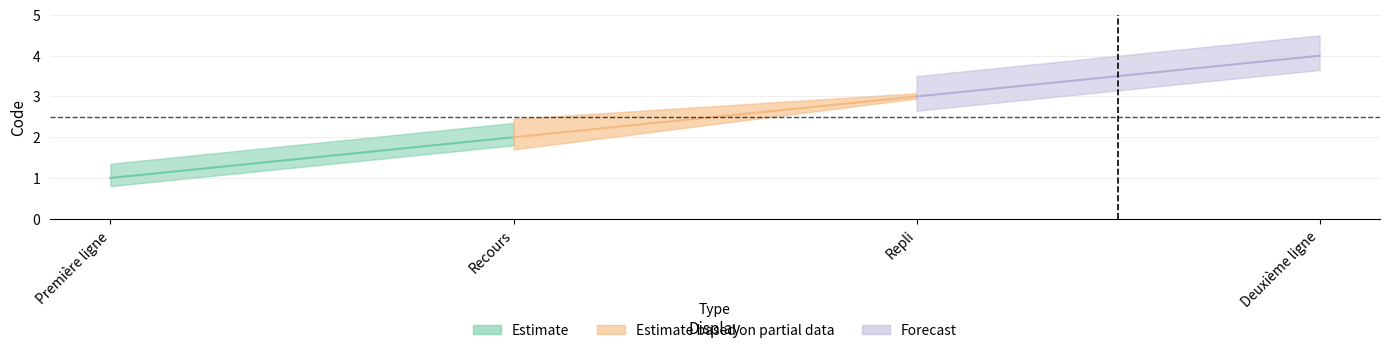

Between Repli and Deuxième ligne, which is larger?

Deuxième ligne